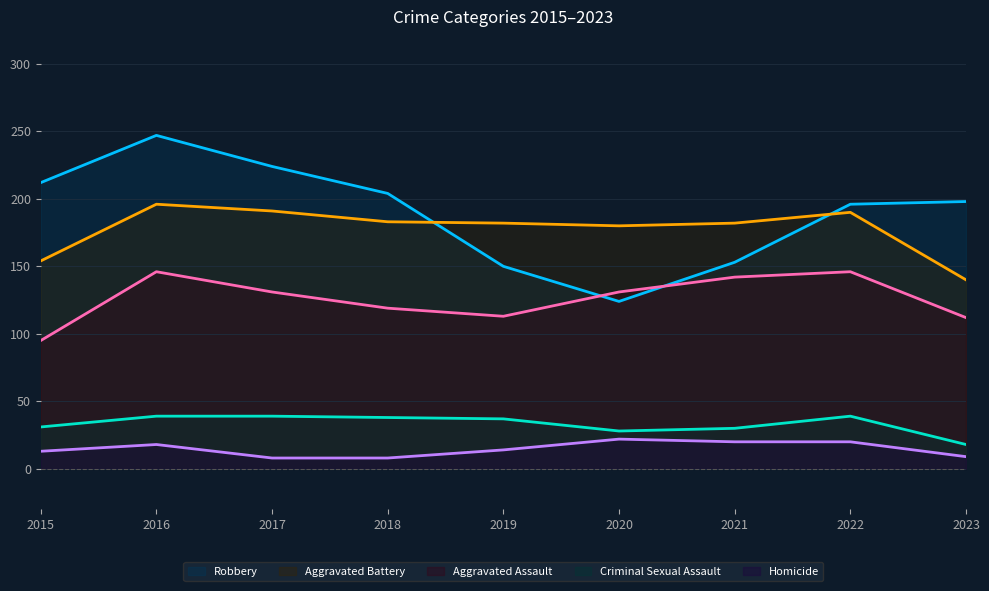

What is the average value of the Aggravated Assault series?

126